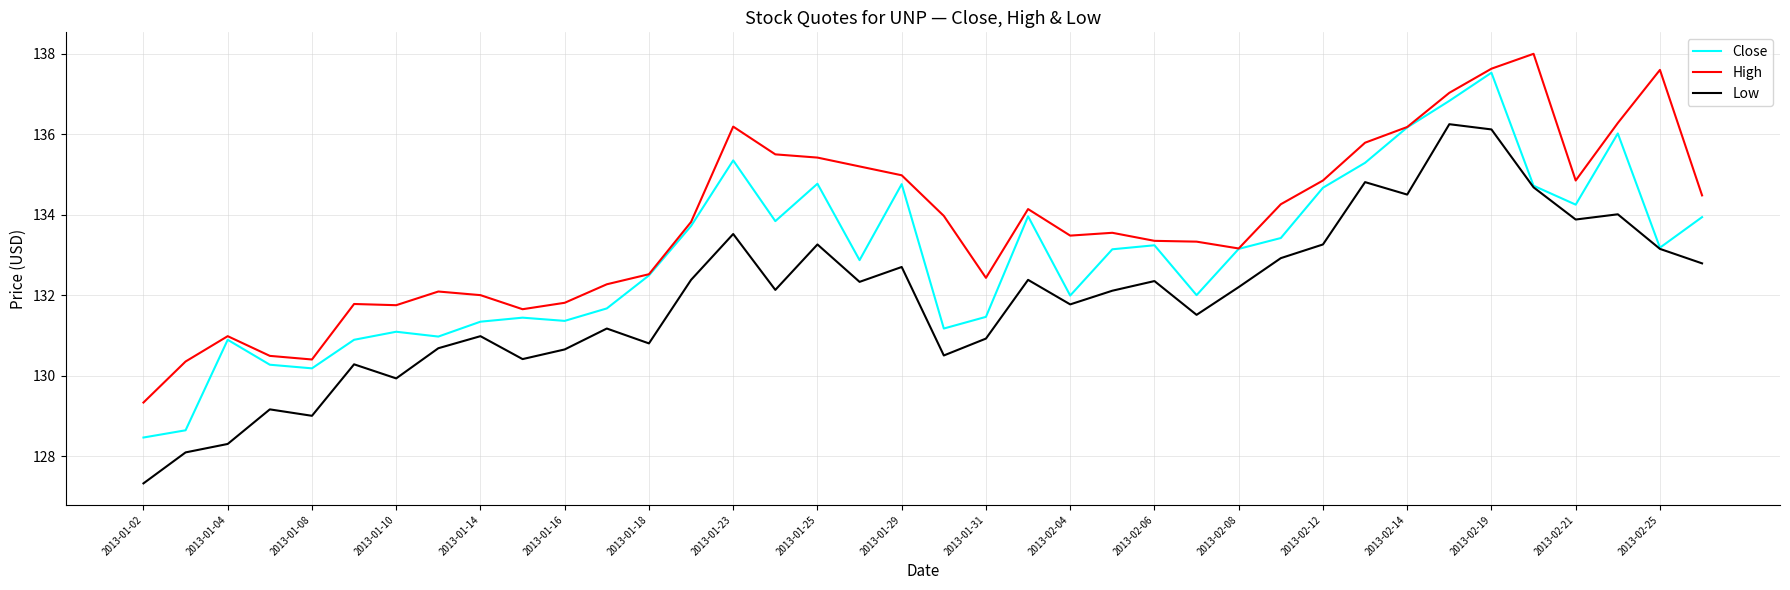

Which series has the largest total across all categories?

High